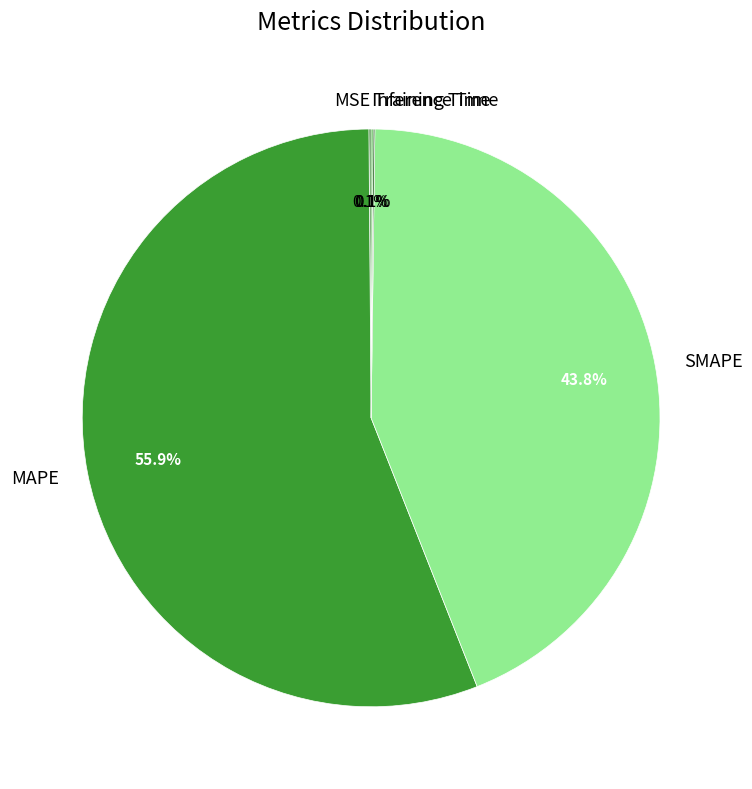

Which category has the biggest portion of the pie?

MAPE